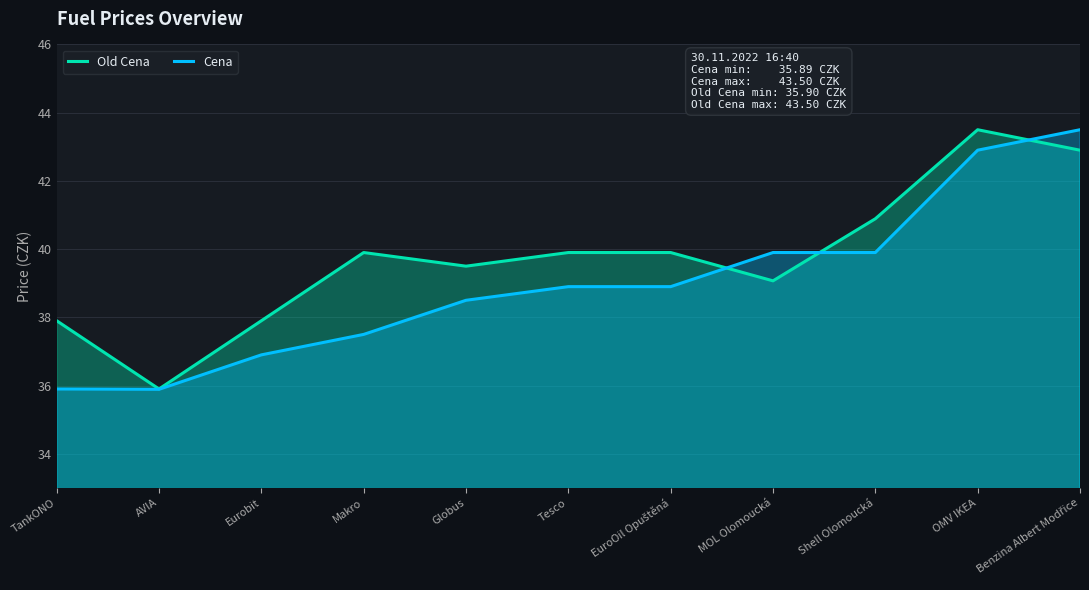

What is the difference between the Old Cena values at MOL Olomoucká and OMV IKEA?

4.4